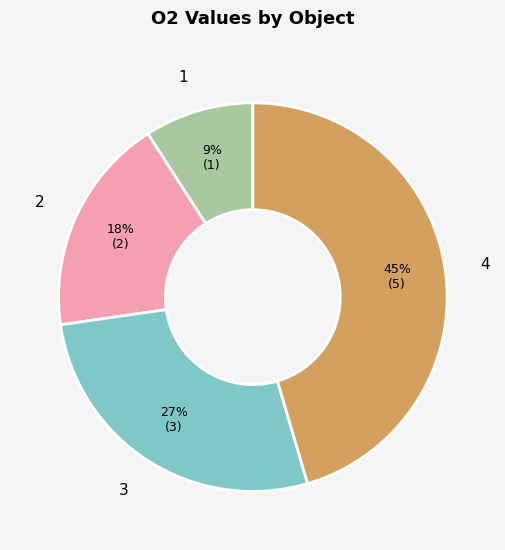

How many slices are in this pie chart?

4